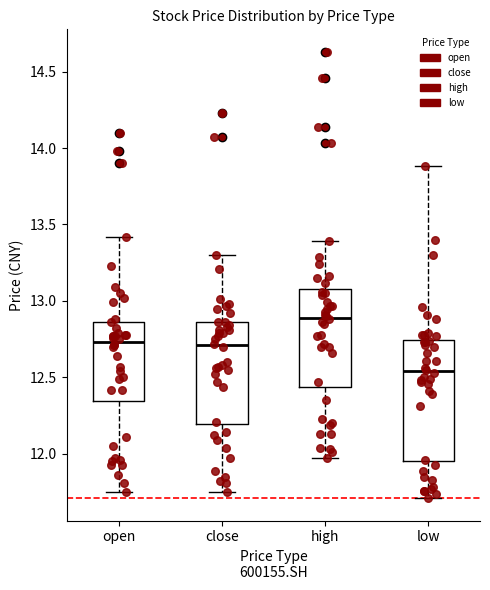

Which box has the lowest median line?

low